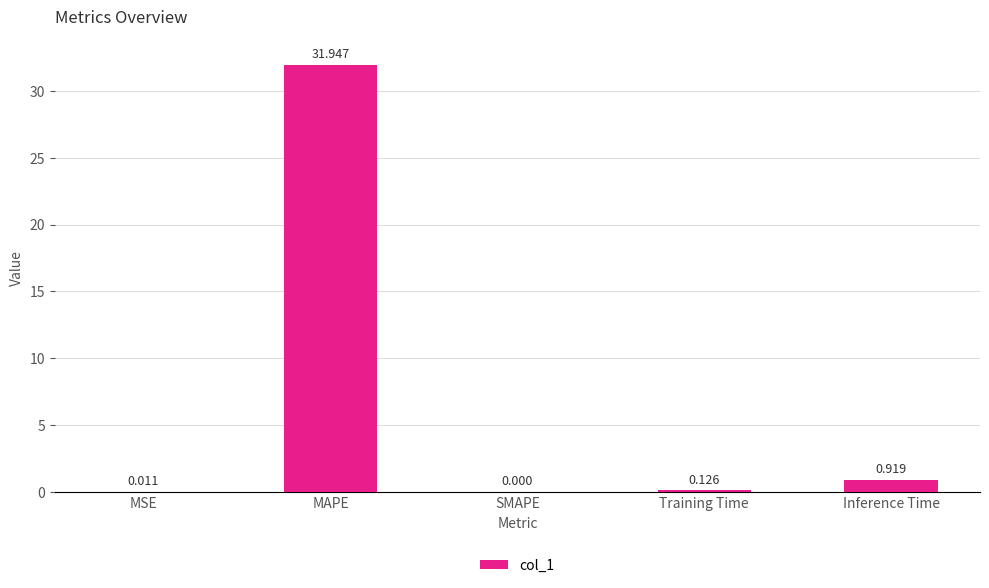

Which has a higher value, SMAPE or Inference Time?

Inference Time